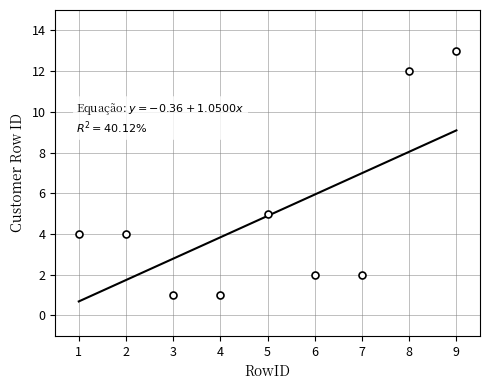

What is the ratio of the value at 4 to the value at 1?

0.2